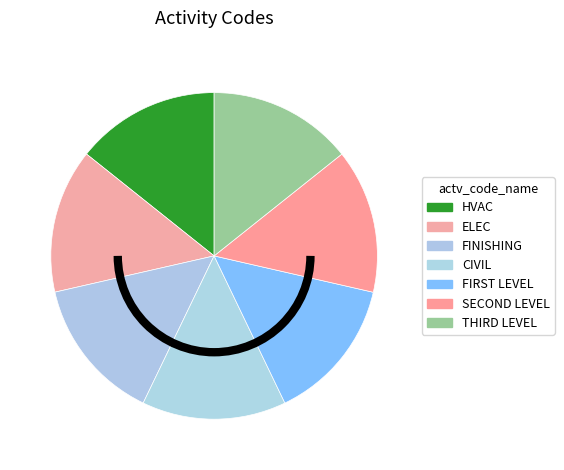

How many segments does this pie chart have?

7